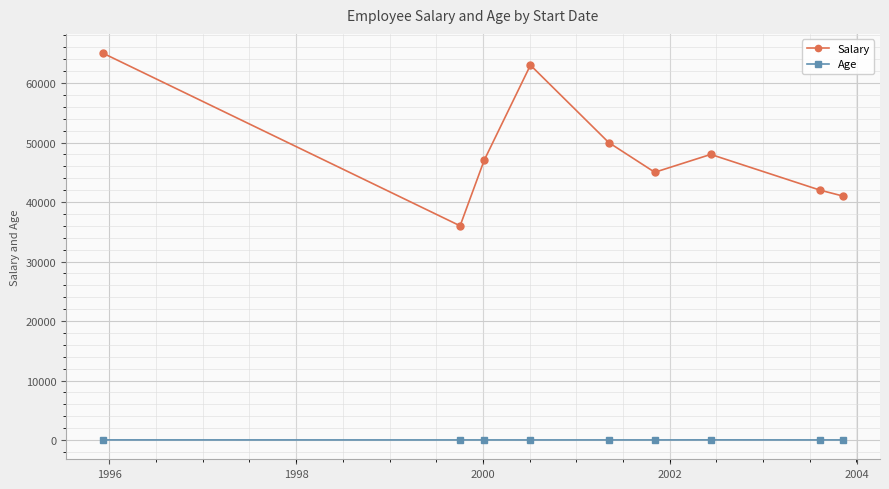

Rank the series by their maximum value, from lowest to highest.

Age, Salary